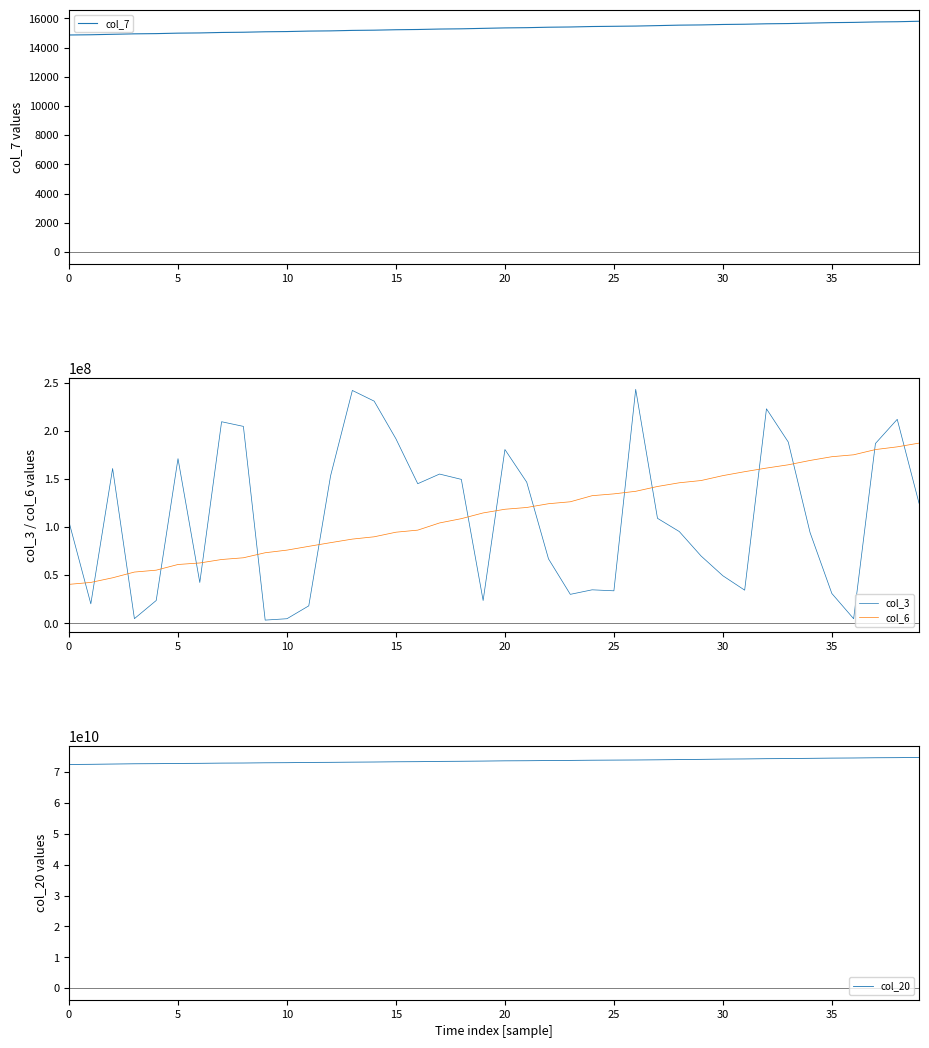

Reading left to right, transcribe all the data shown in this chart.

col_7: 14859	14875	14907	14938	14953	14985	15000	15032	15047	15079	15094	15126	15141	15173	15188	15219	15235	15266	15282	15313	15344	15360	15391	15407	15439	15454	15470	15501	15533	15548	15579	15595	15626	15642	15673	15705	15721	15752	15767	15799
col_3: 105130248	20159720	160740888	4778152	23627672	170973312	42310568	209302664	204474168	3264240	4705640	18078536	153044736	241800000	230701984	191530544	144938992	154962960	149435264	23581832	180441904	146524536	66845704	30019608	34725488	33694824	242958312	108995728	95260976	69853960	49326408	34368456	222743832	188223320	94244608	30922144	4701152	186702208	211813792	124642288
col_6: 40397348	42408232	47217240	53170086	55133212	61034167	62604944	66214459	67998144	73228360	75959117	79886834	83704258	87410651	89795353	94566871	96722711	104182028	108640651	114576500	118401064	120242959	124148294	126168944	132494961	134378953	137047685	142059929	145899897	148234542	153335989	157429612	161185069	164573961	169091312	172979486	174968031	180399831	183225493	187103184
col_20: 72491212736	72545167912	72636551528	72725997360	72764439904	72829604544	72865519488	72937832032	72969241288	73044207232	73081472024	73155341696	73188711512	73247894248	73295379792	73370421528	73410399016	73489937112	73534421064	73596852016	73679279296	73711619752	73779172320	73810957240	73875299144	73914066920	73950152096	74011260168	74087633120	74150690680	74240820296	74290568960	74377200280	74420251968	74483298264	74557591040	74599679472	74675875648	74710739712	74785117144